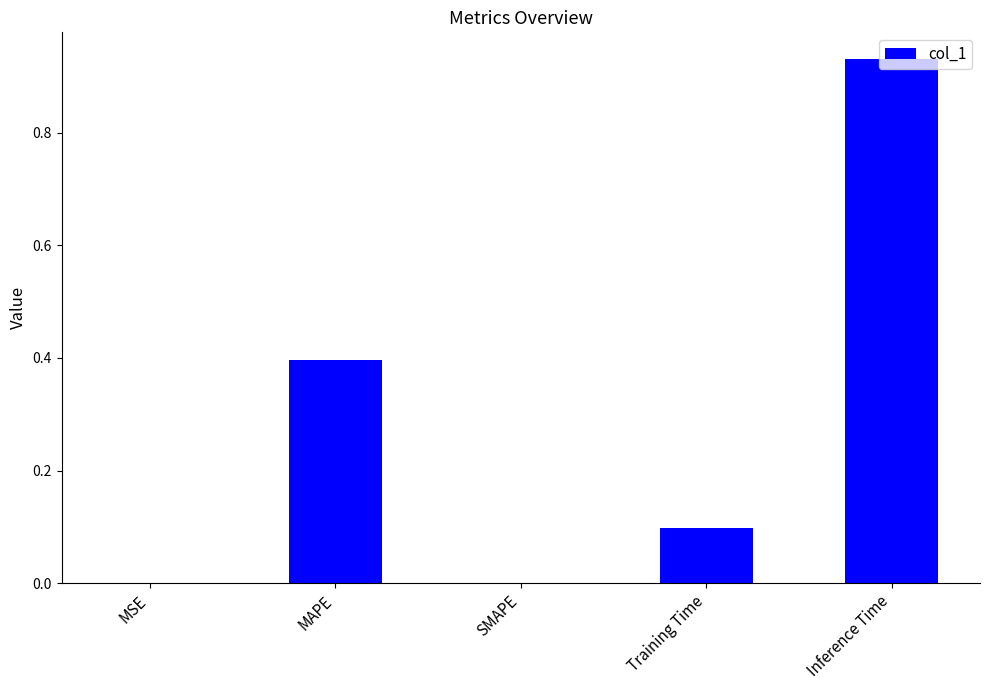

Between MAPE and Training Time, which is larger?

MAPE